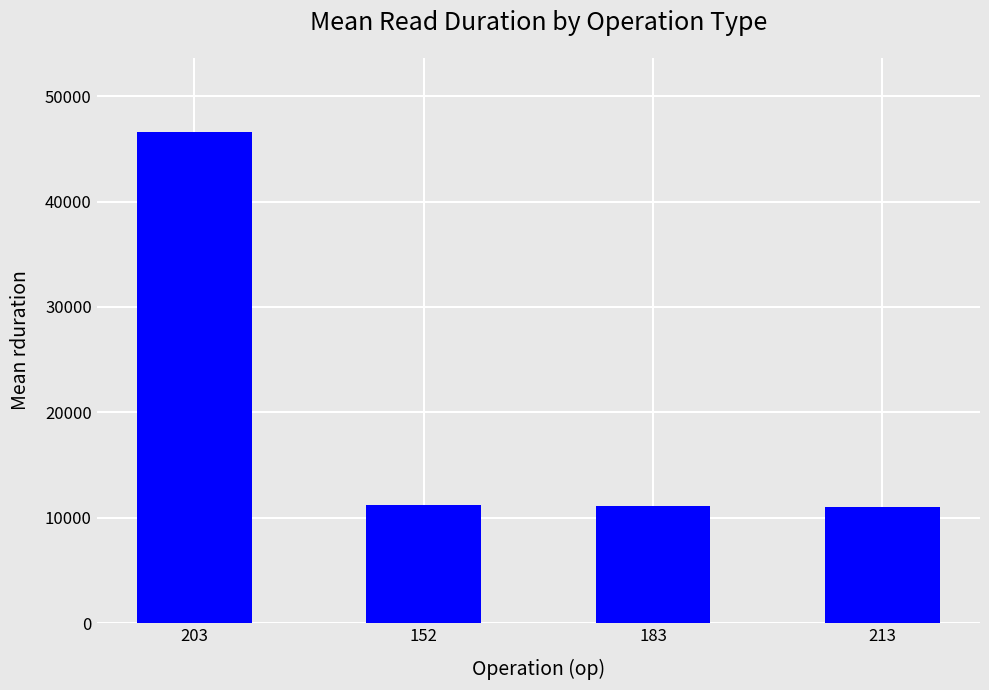

How many values are below 11187?

2